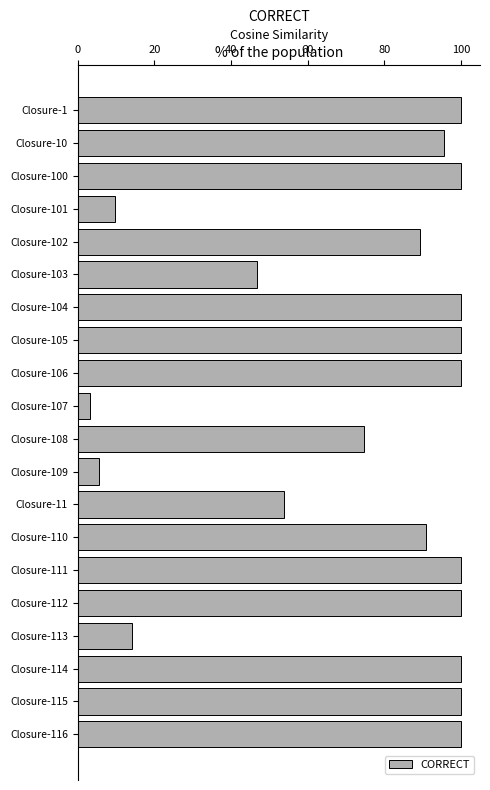

Does the chart contain any negative values?

No